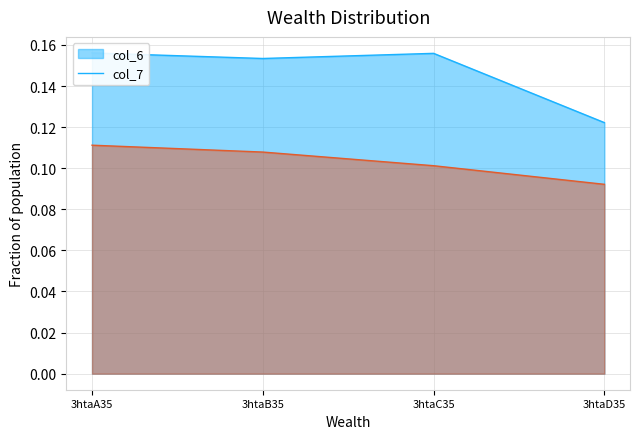

The value of col_7 at 3htaD35 is 0.1. True or false?

True